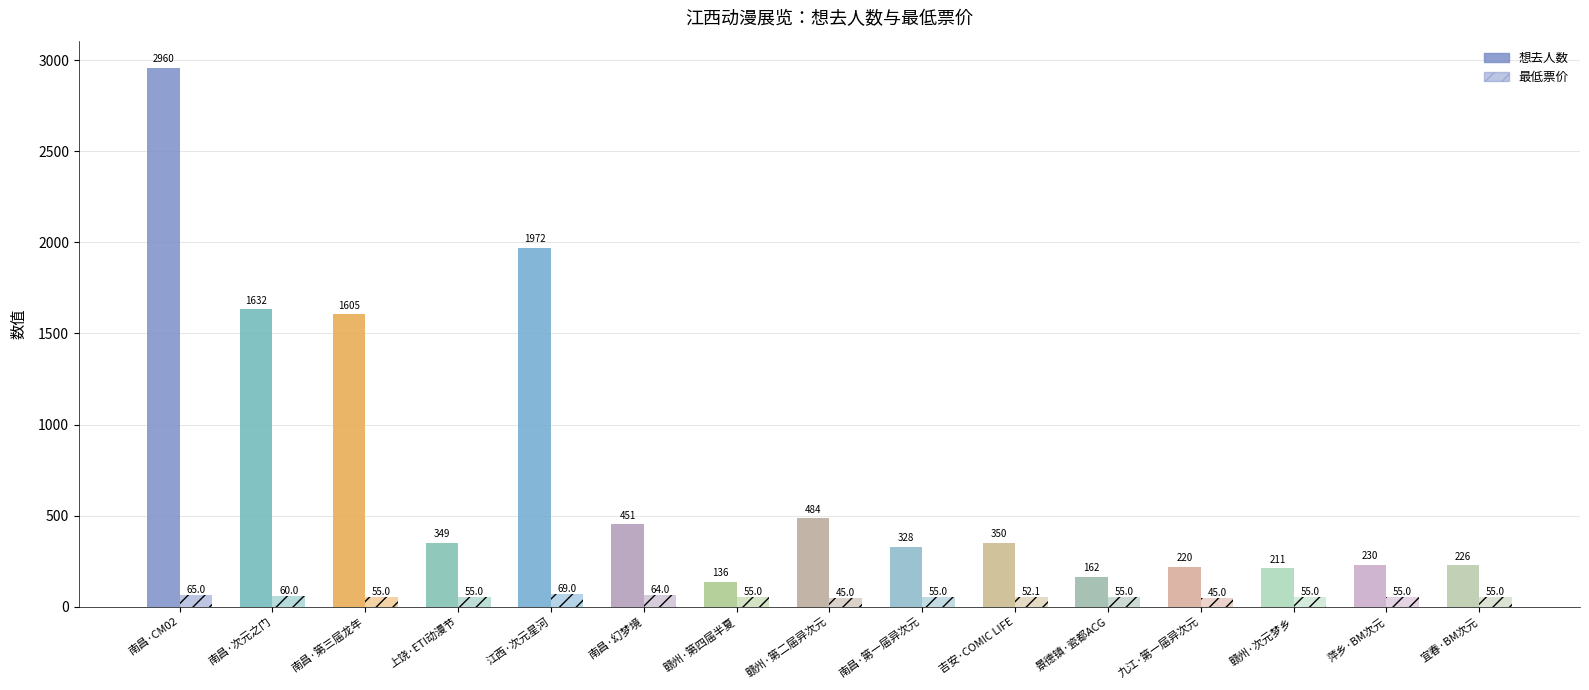

What is the label of the 12th bar from the left?

九江·第一届异次元